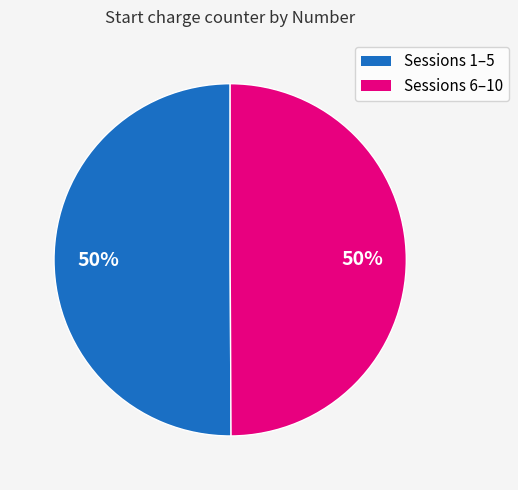

How many slices are in this pie chart?

2